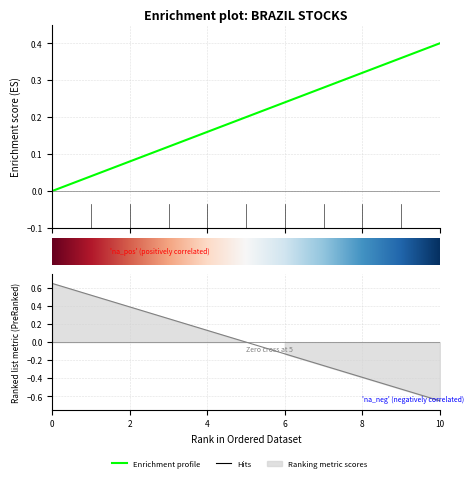

How many lines are shown in the chart?

1